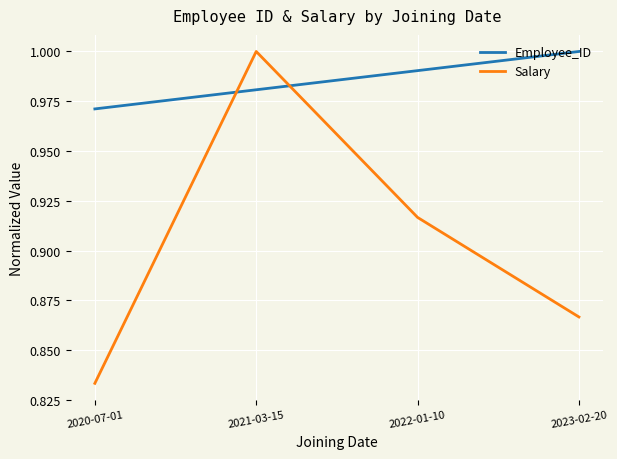

What is the difference between the Salary values at 2023-02-20 and 2021-03-15?

0.1